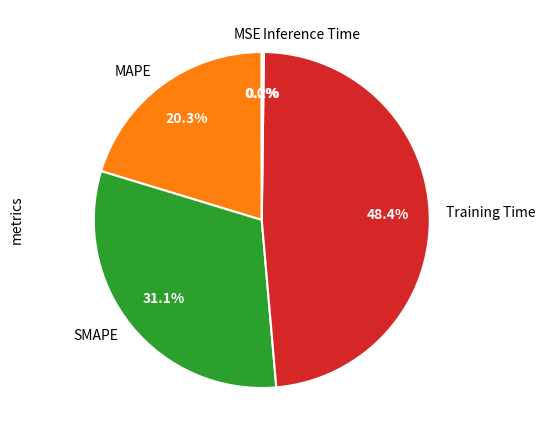

Is the sum of SMAPE and Training Time greater than half?

Yes